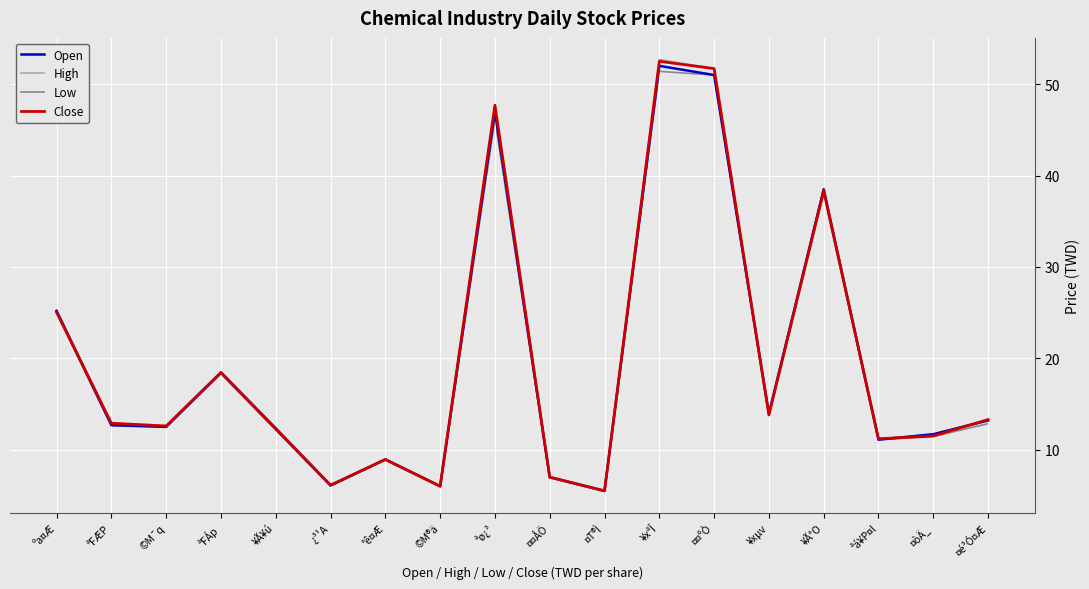

What is the total value across all series at ªFÁp?

73.7